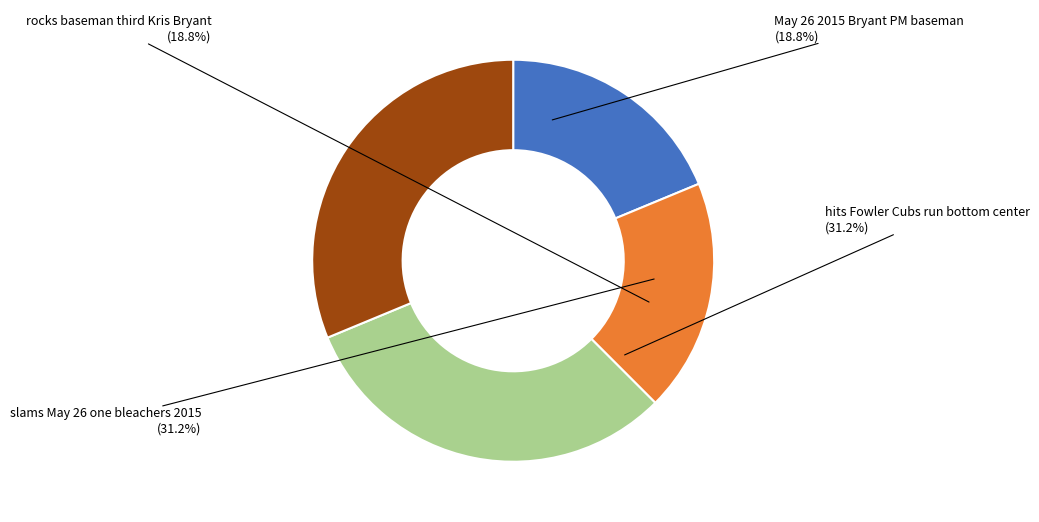

How many segments does this pie chart have?

4